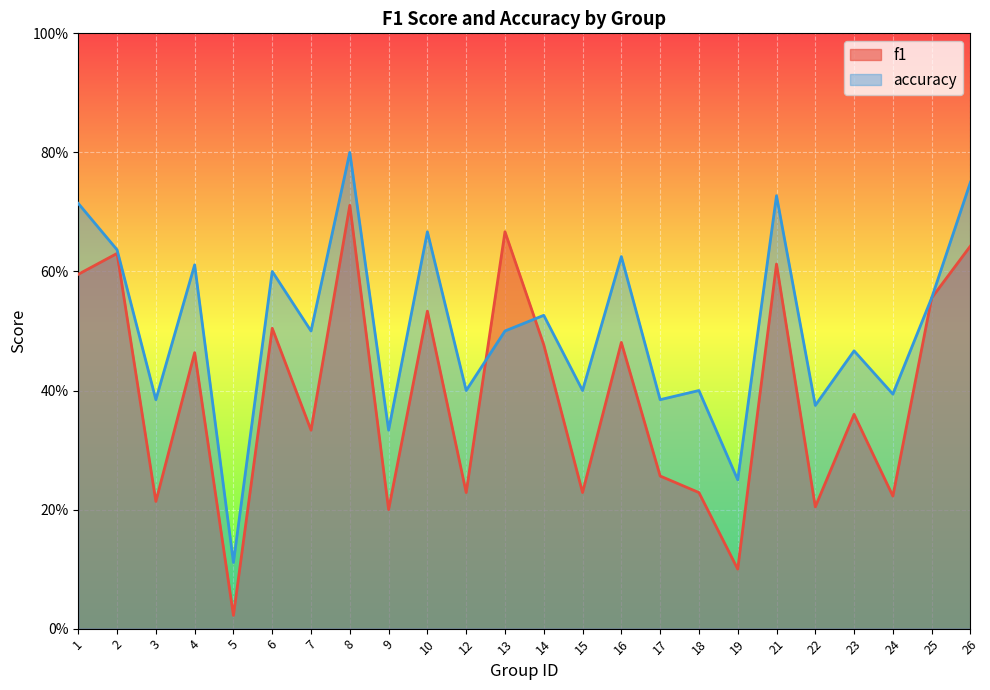

The f1 series shows 0.4 at 13. True or false?

False